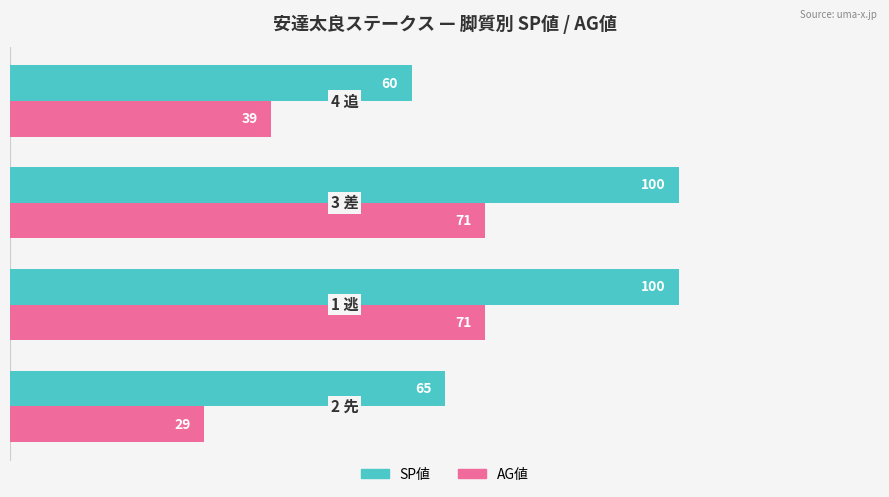

Which series has the widest spread of values?

AG値